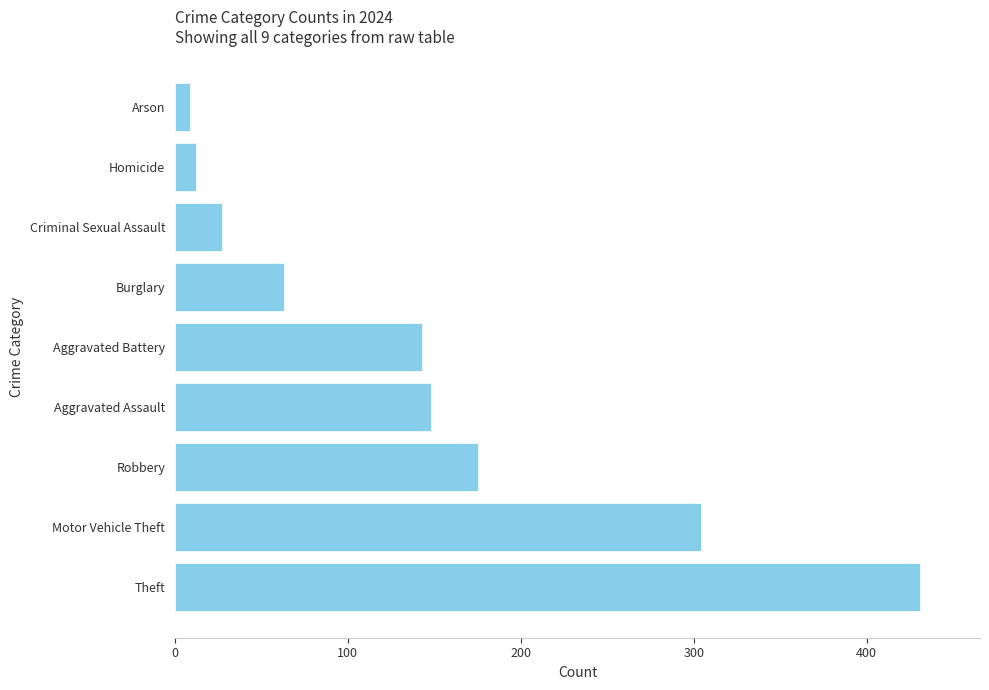

What is the difference between the maximum and minimum values?

422